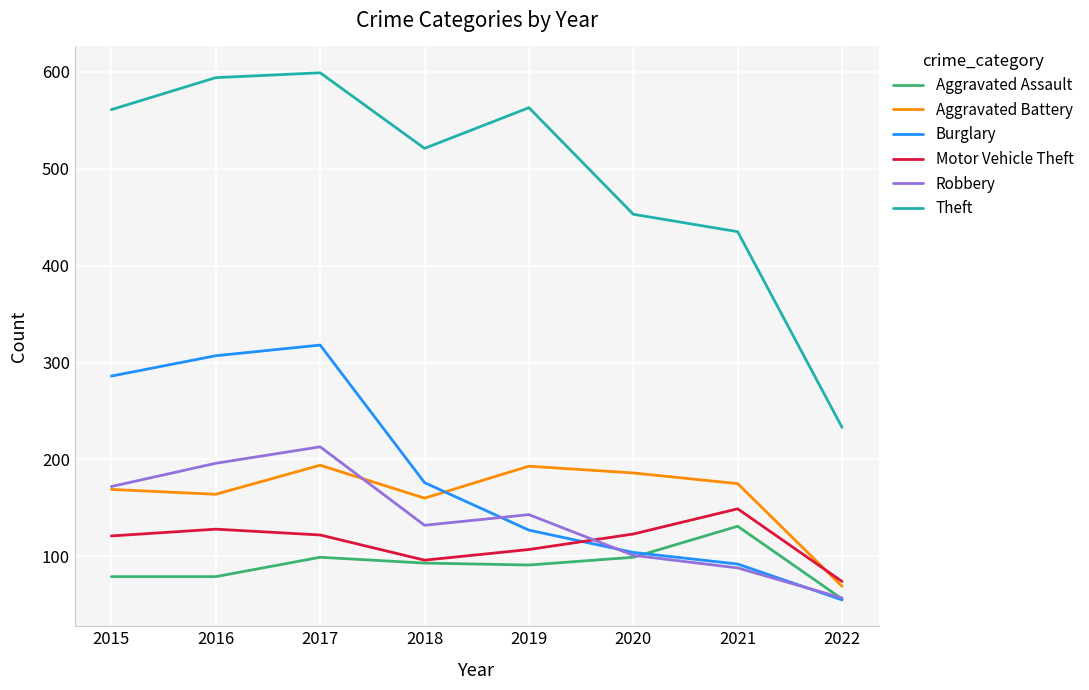

At which label is Motor Vehicle Theft closest to 111?

2019